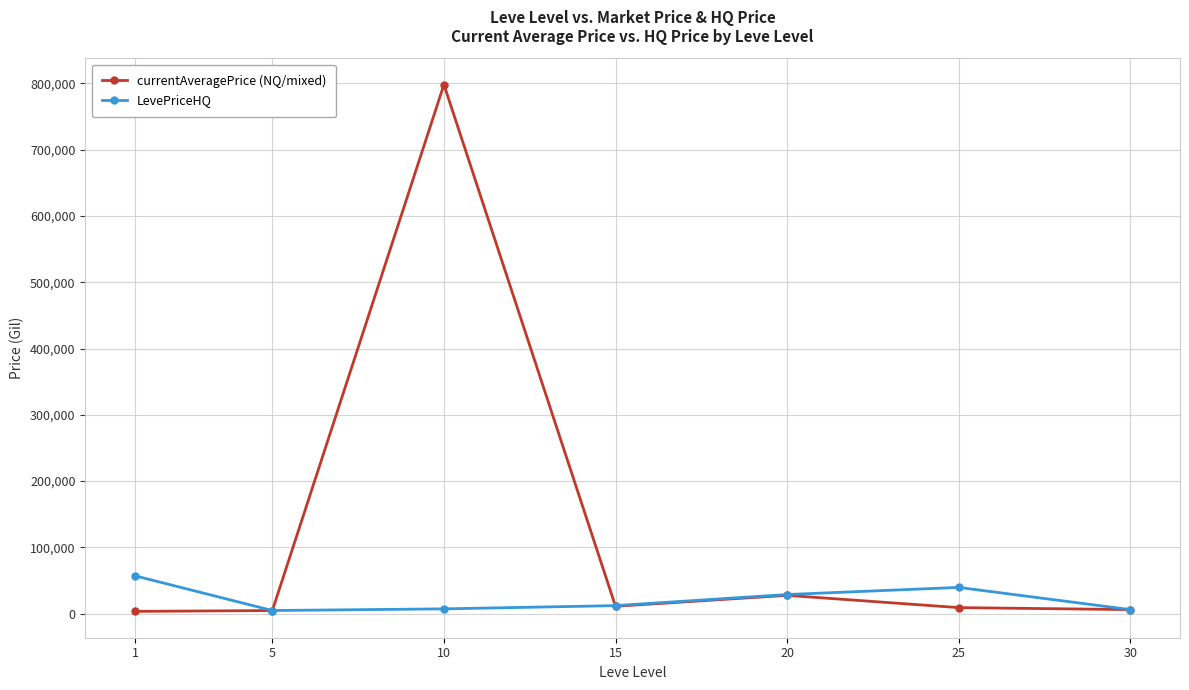

How many lines are shown in the chart?

2